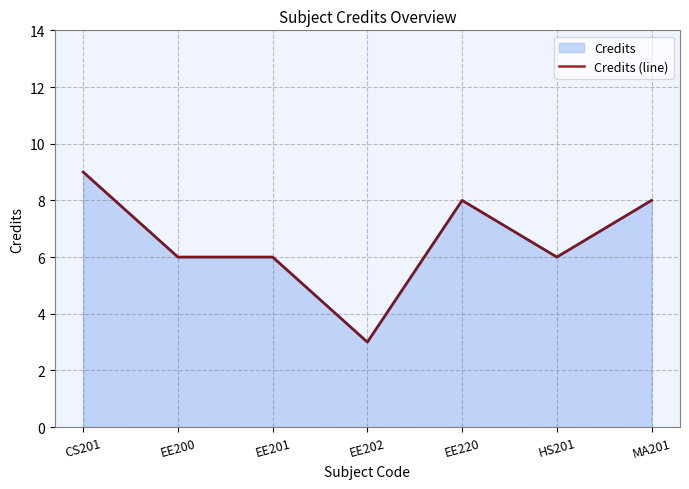

Read the value at EE220.

8